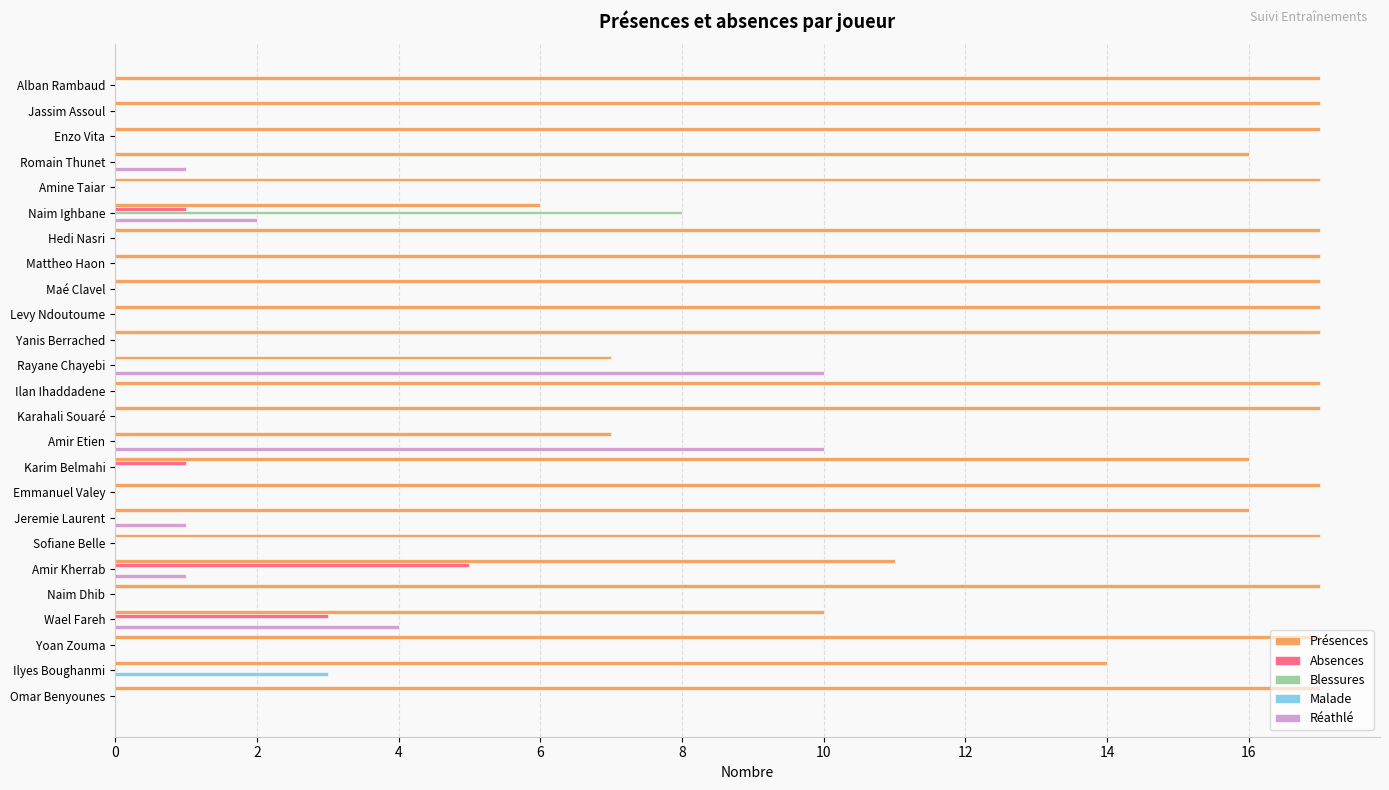

What is the sum of all Absences values?

10